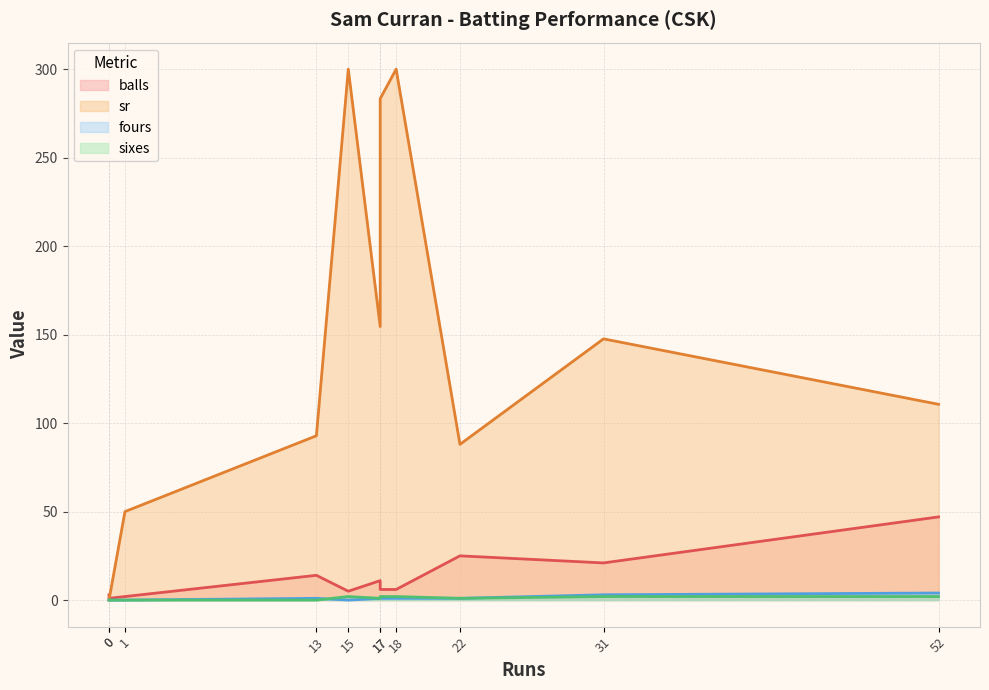

Between 0 and 13, which is larger?

13